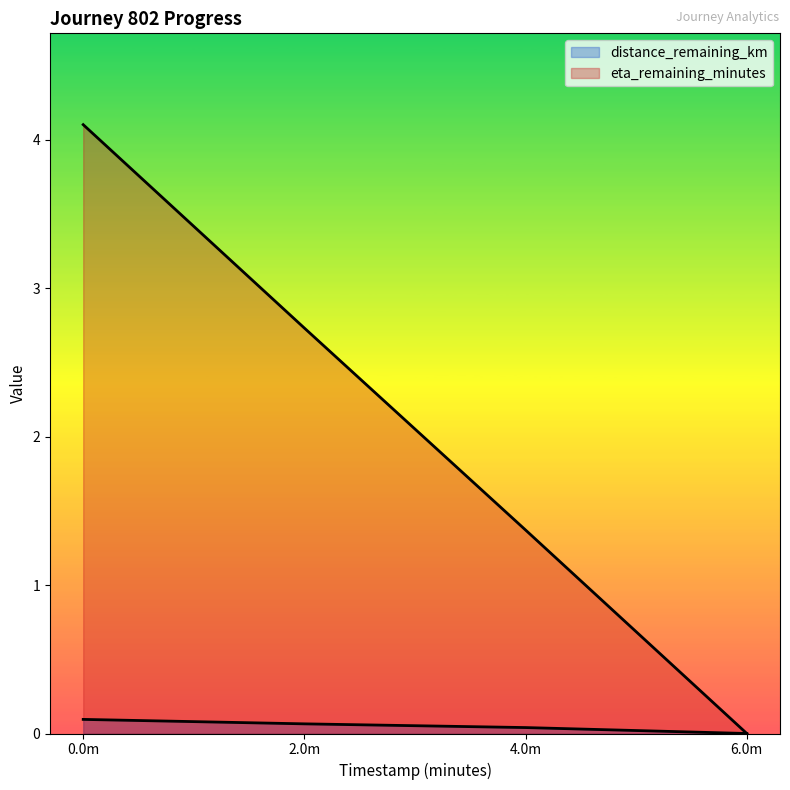

What are all the series names shown in the legend?

distance_remaining_km, eta_remaining_minutes